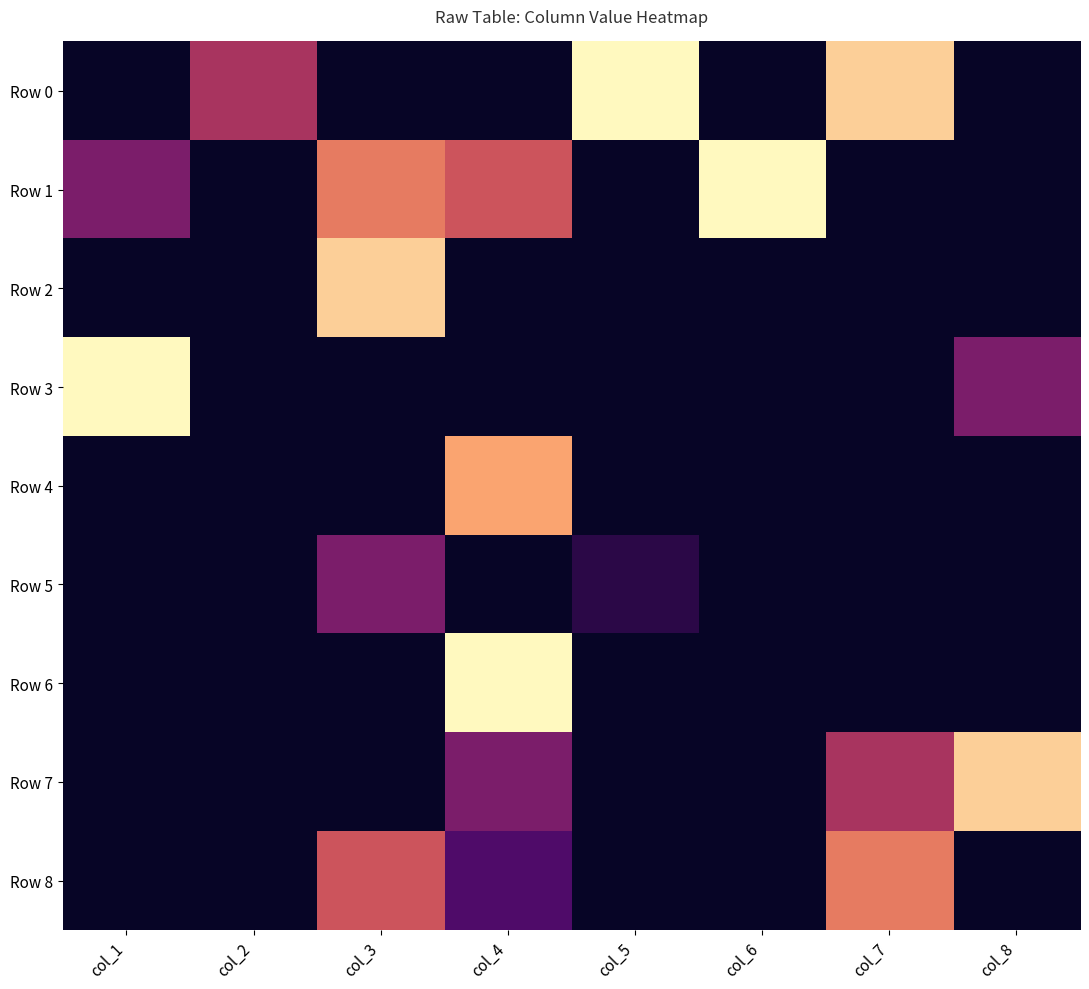

Reading left to right, extract all data points from this chart.

Row 0: col_1=0	col_2=4	col_3=0	col_4=0	col_5=9	col_6=0	col_7=8	col_8=0
Row 1: col_1=3	col_2=0	col_3=6	col_4=5	col_5=0	col_6=9	col_7=0	col_8=0
Row 2: col_1=0	col_2=0	col_3=8	col_4=0	col_5=0	col_6=0	col_7=0	col_8=0
Row 3: col_1=9	col_2=0	col_3=0	col_4=0	col_5=0	col_6=0	col_7=0	col_8=3
Row 4: col_1=0	col_2=0	col_3=0	col_4=7	col_5=0	col_6=0	col_7=0	col_8=0
Row 5: col_1=0	col_2=0	col_3=3	col_4=0	col_5=1	col_6=0	col_7=0	col_8=0
Row 6: col_1=0	col_2=0	col_3=0	col_4=9	col_5=0	col_6=0	col_7=0	col_8=0
Row 7: col_1=0	col_2=0	col_3=0	col_4=3	col_5=0	col_6=0	col_7=4	col_8=8
Row 8: col_1=0	col_2=0	col_3=5	col_4=2	col_5=0	col_6=0	col_7=6	col_8=0